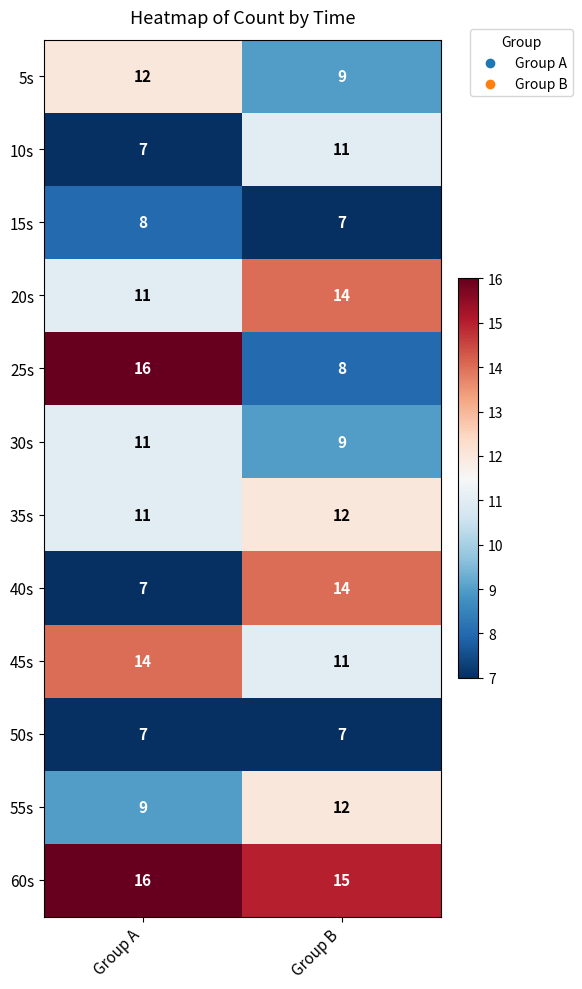

Is it true that 45s equals 17 at Group B?

False